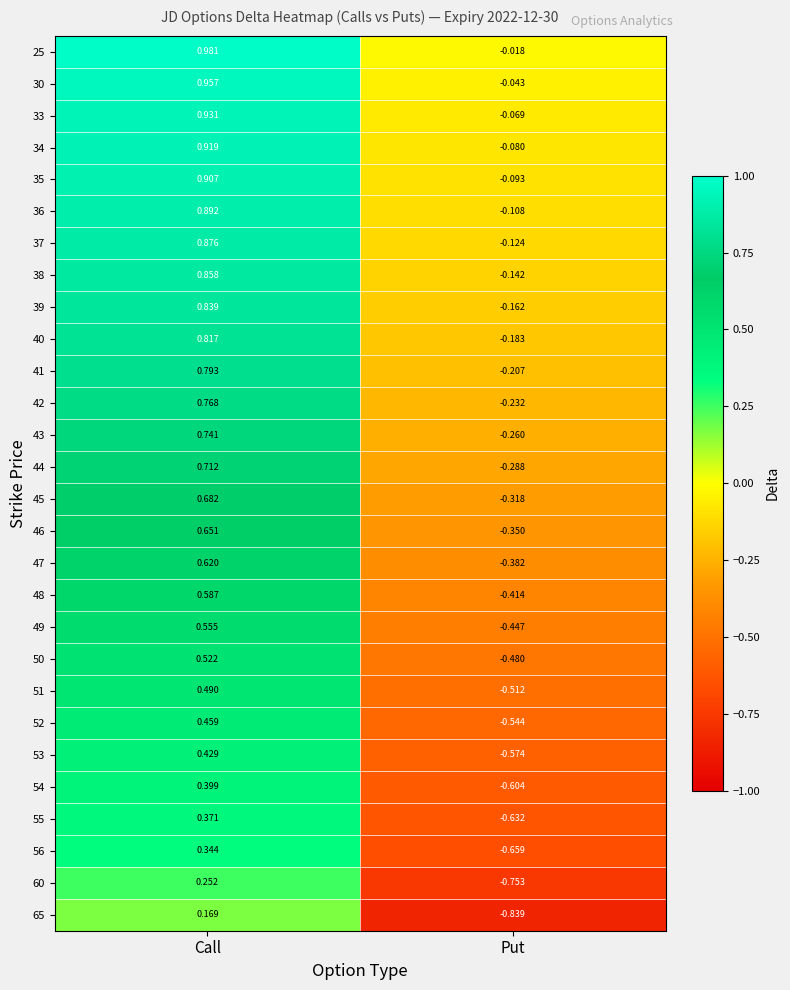

Which series has the largest range (max minus min)?

65